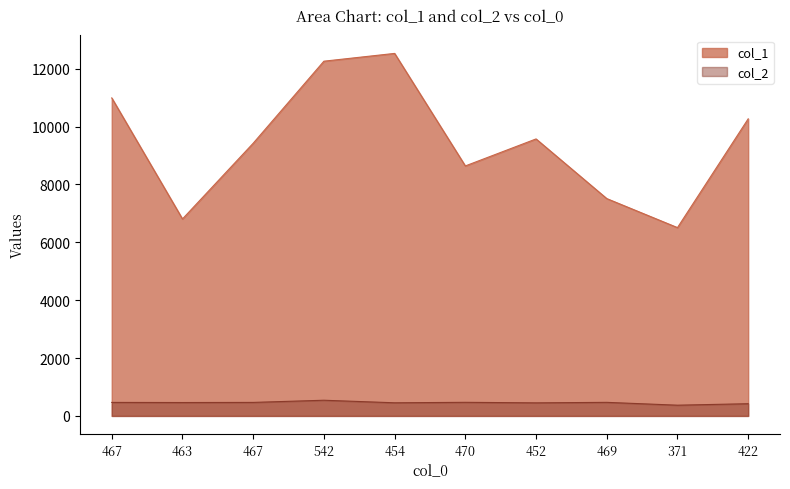

Rank the categories by col_1 value from lowest to highest.

371, 463, 469, 470, 467, 452, 422, 467, 542, 454